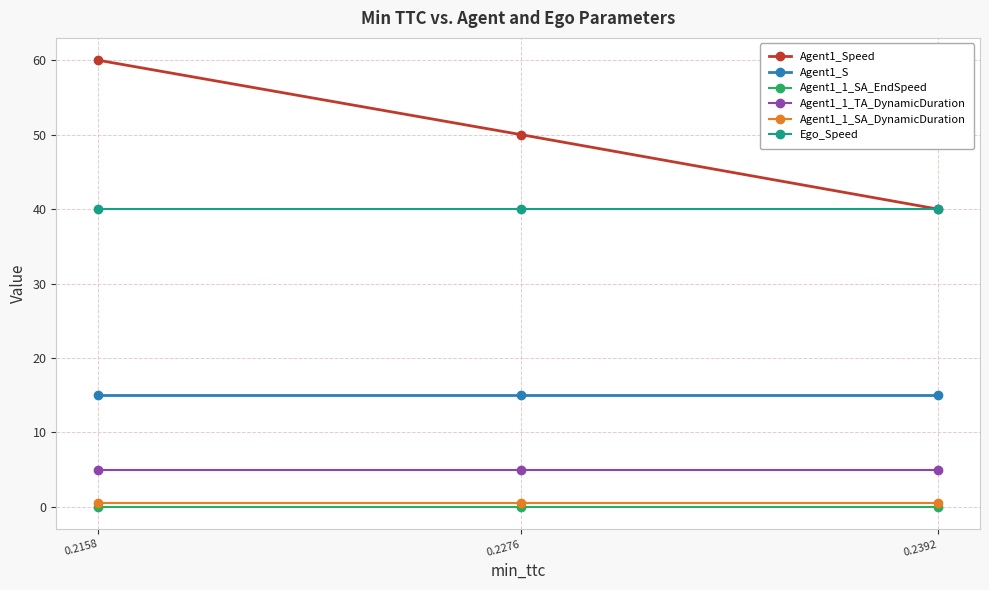

What is the value of the Ego_Speed point at the 1st from the left?

40.0